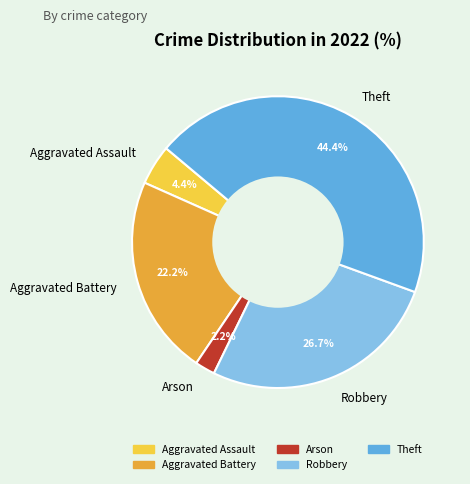

Approximately how many times larger is the value at Aggravated Battery compared to Robbery?

0.8